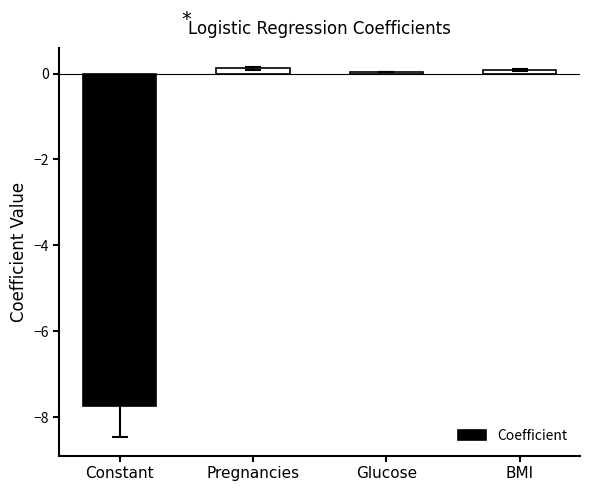

The value at BMI is 0.1. True or false?

True